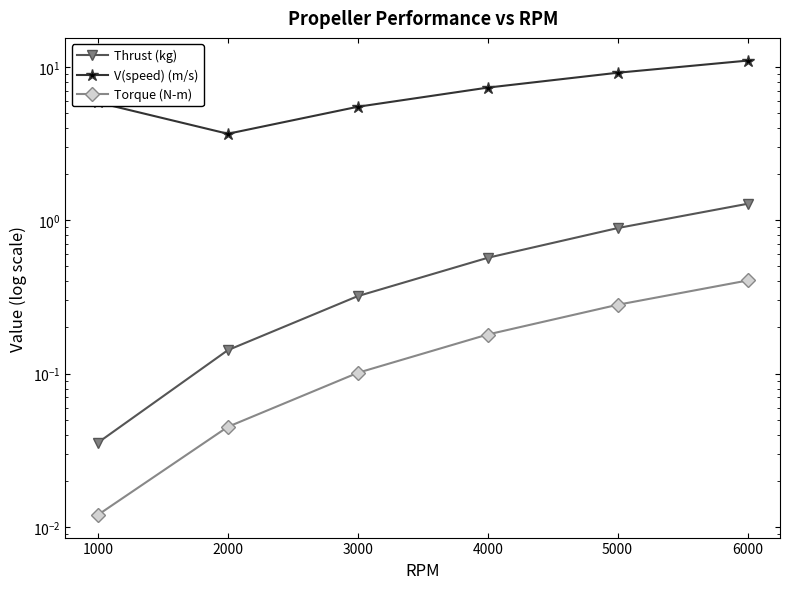

How many lines are shown in the chart?

3